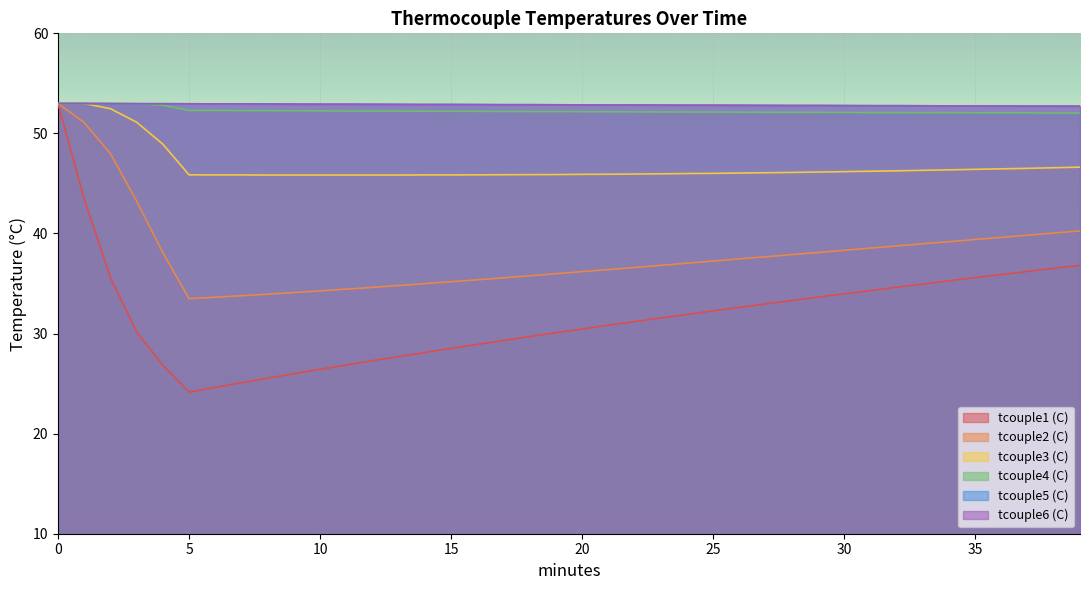

How many values in the tcouple3 (C) series are below 46?

20